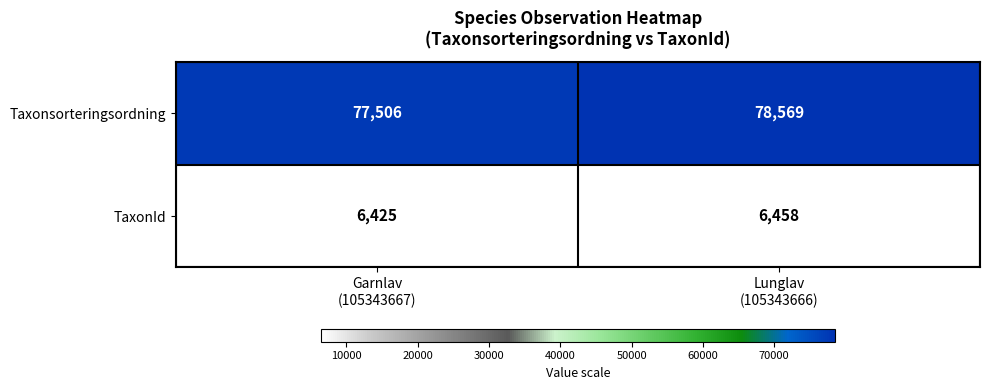

What is the greatest value displayed?

78569